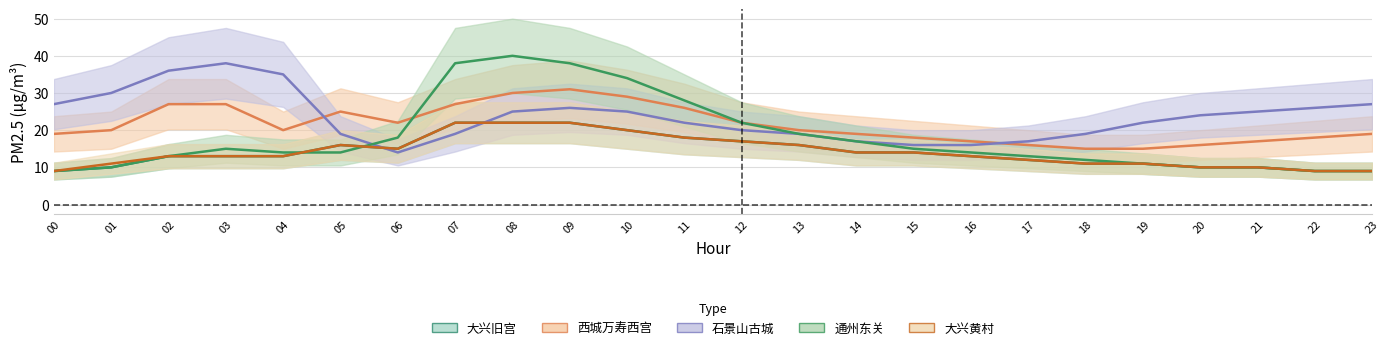

The 大兴旧宫 series shows 10 at 1. True or false?

True